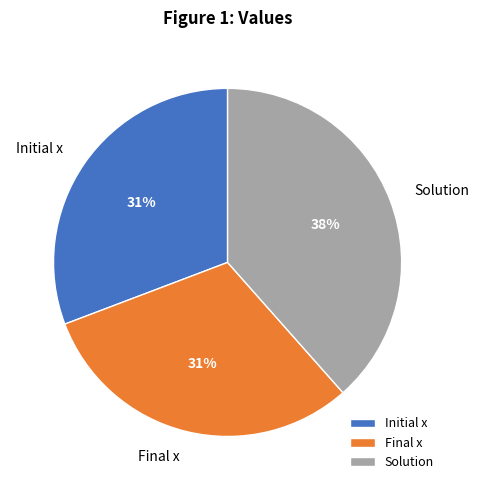

What percentage is the Initial x slice, to the nearest percent?

31%